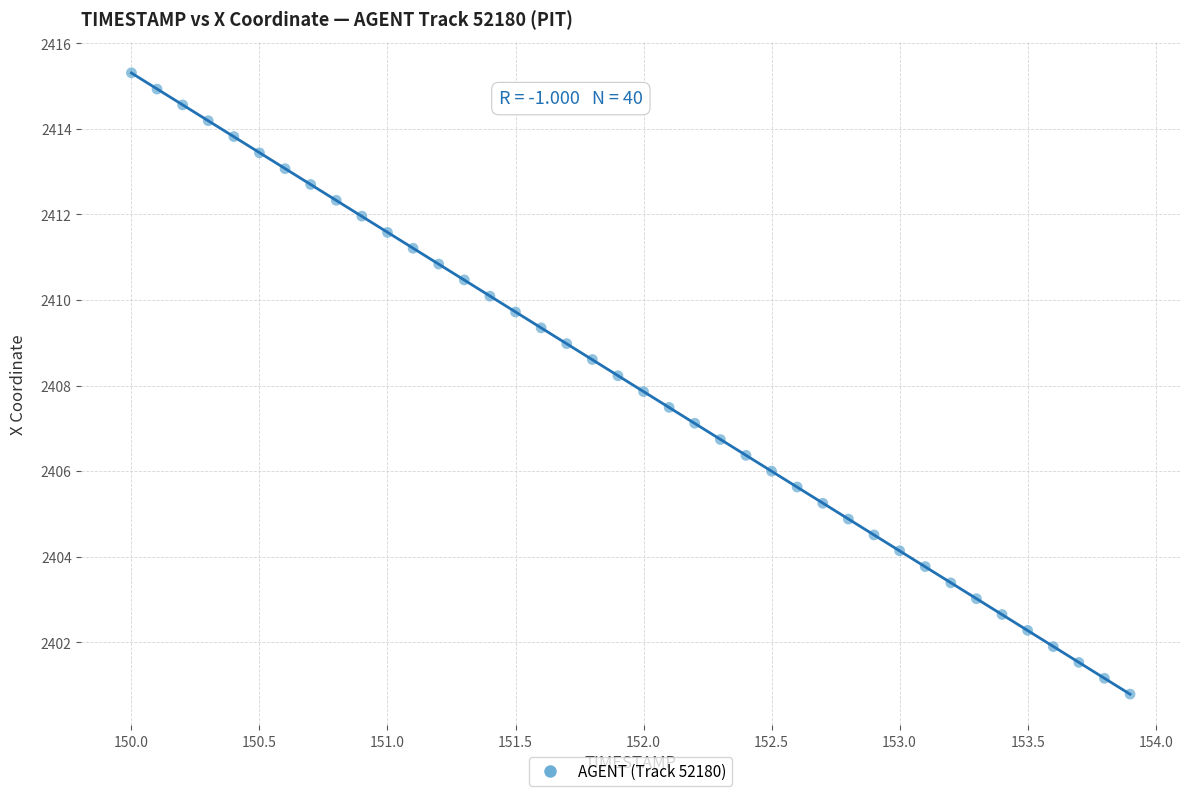

What is the range of X values (max minus min)?

3.9